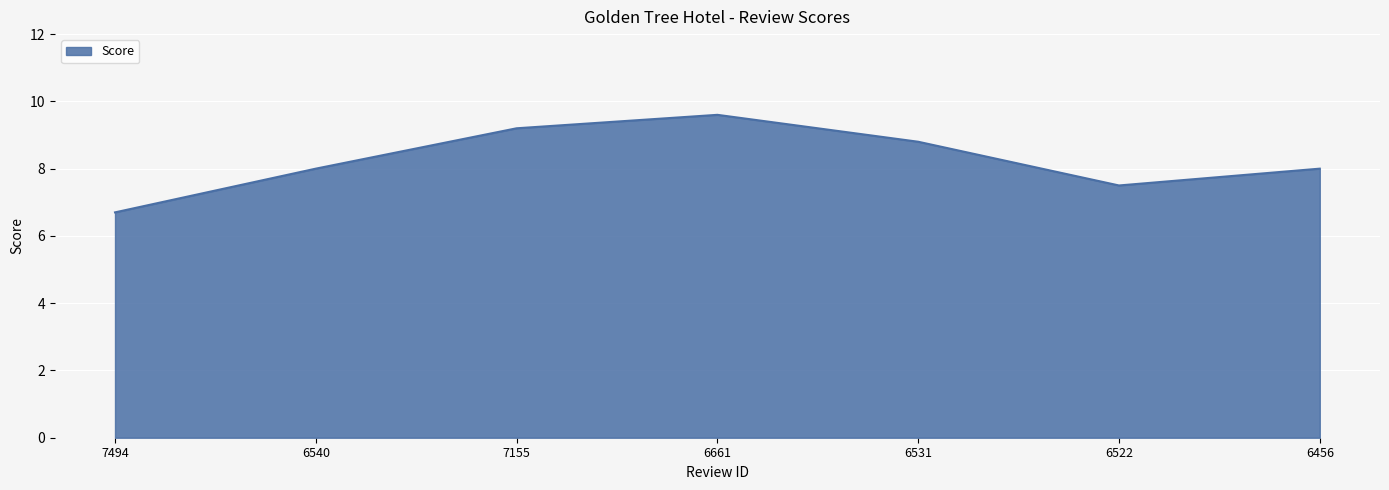

What is the approximate value at 6540?

8.0